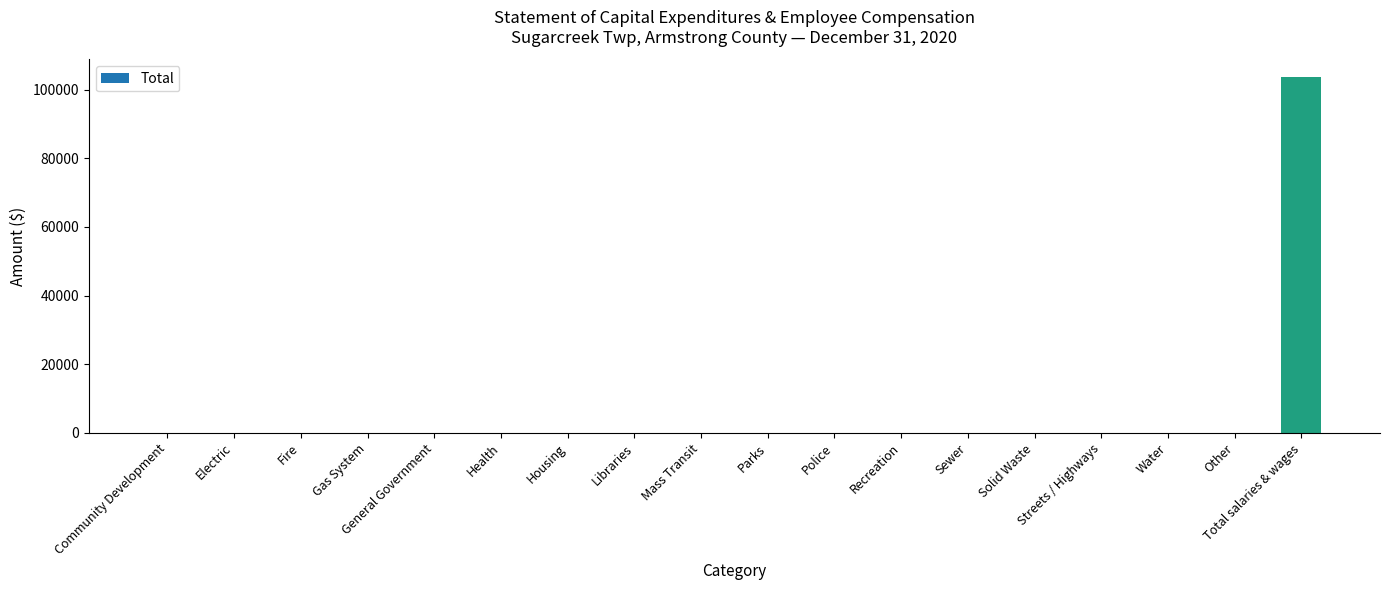

Are the bars horizontal?

No